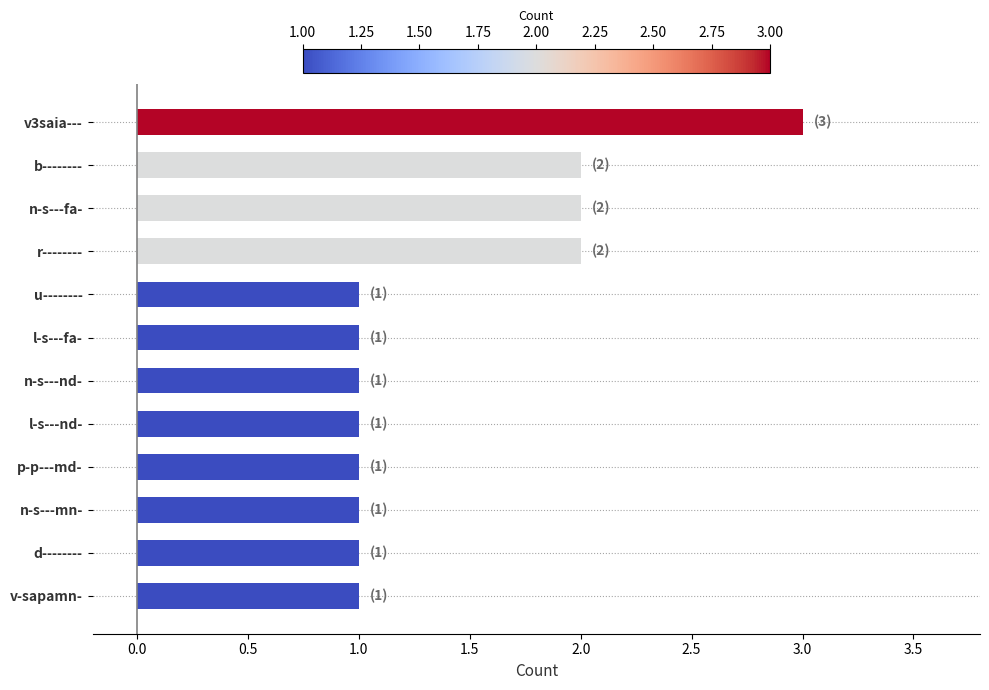

How many bars are there in total?

12